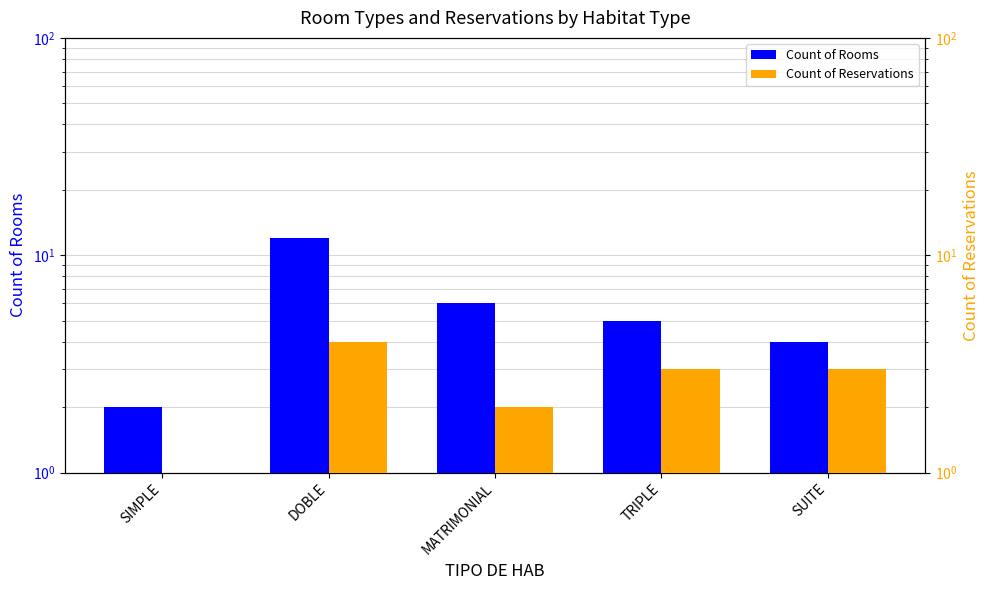

What is the difference between the second highest and minimum values in the Count of Rooms series?

4